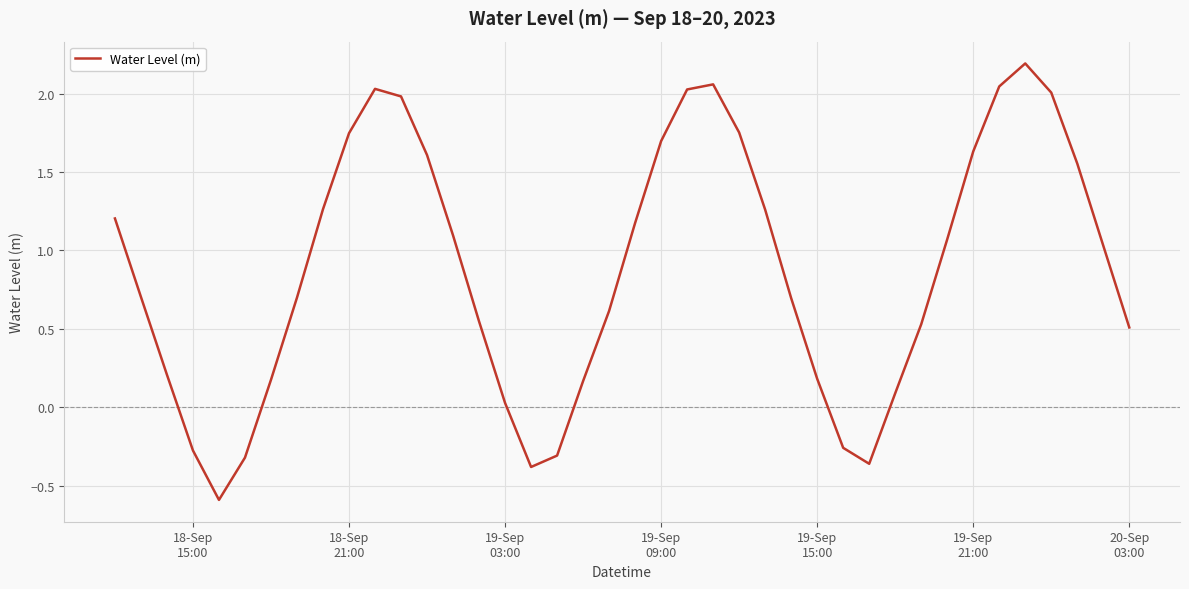

What is the difference between the maximum and minimum values?

2.8